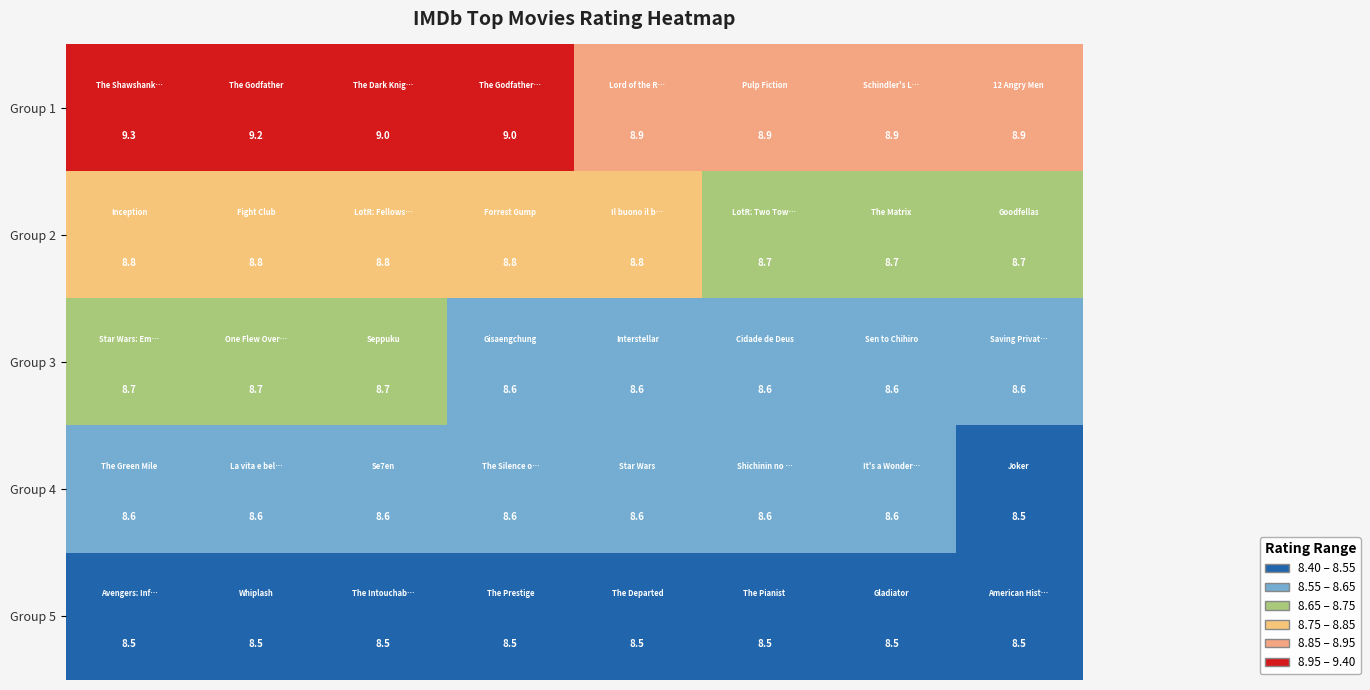

What is the average value of the Group 1 series?

9.0